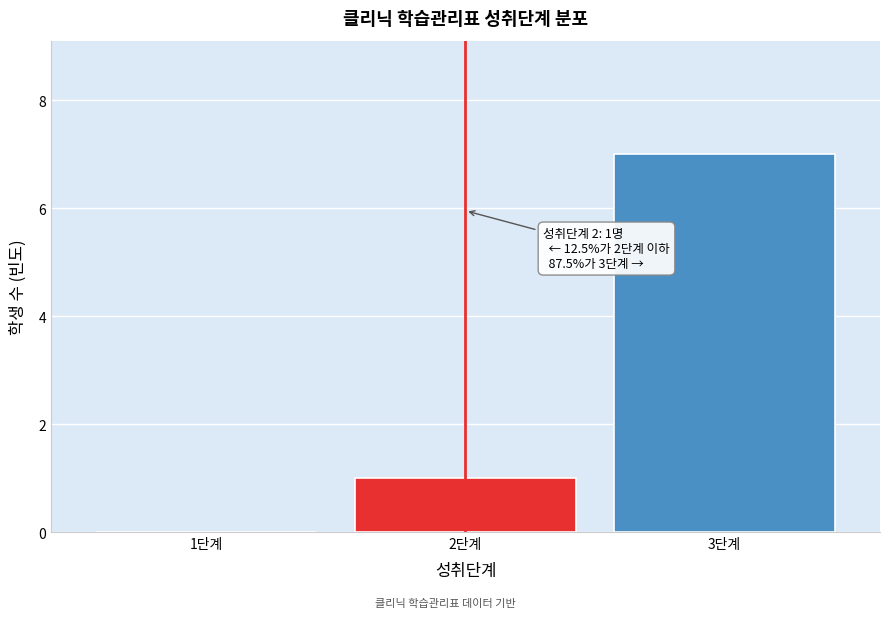

Reading right to left, extract all data points from this chart.

3단계=7	2단계=1	1단계=0